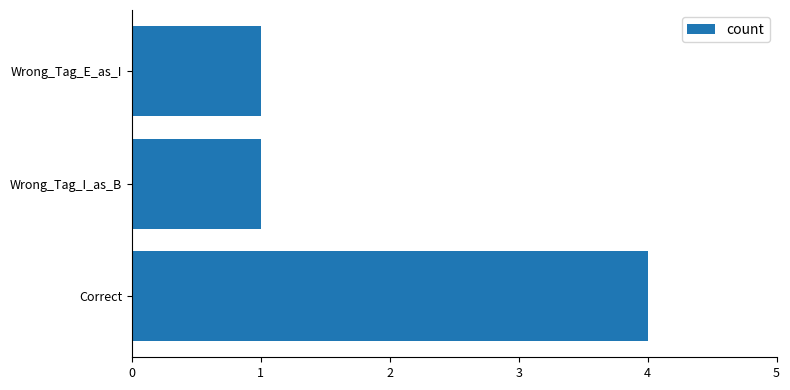

How many series are shown in this chart?

1